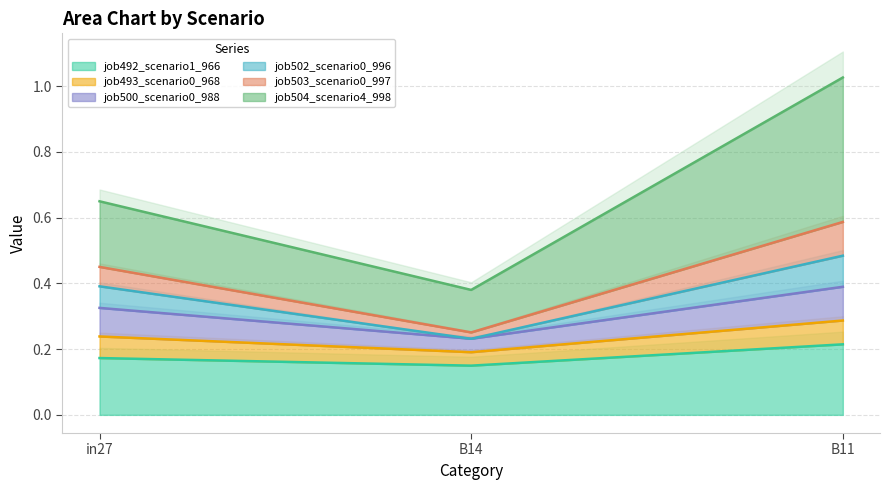

Count the job492_scenario1_966 values in the range 0 to 1.

3